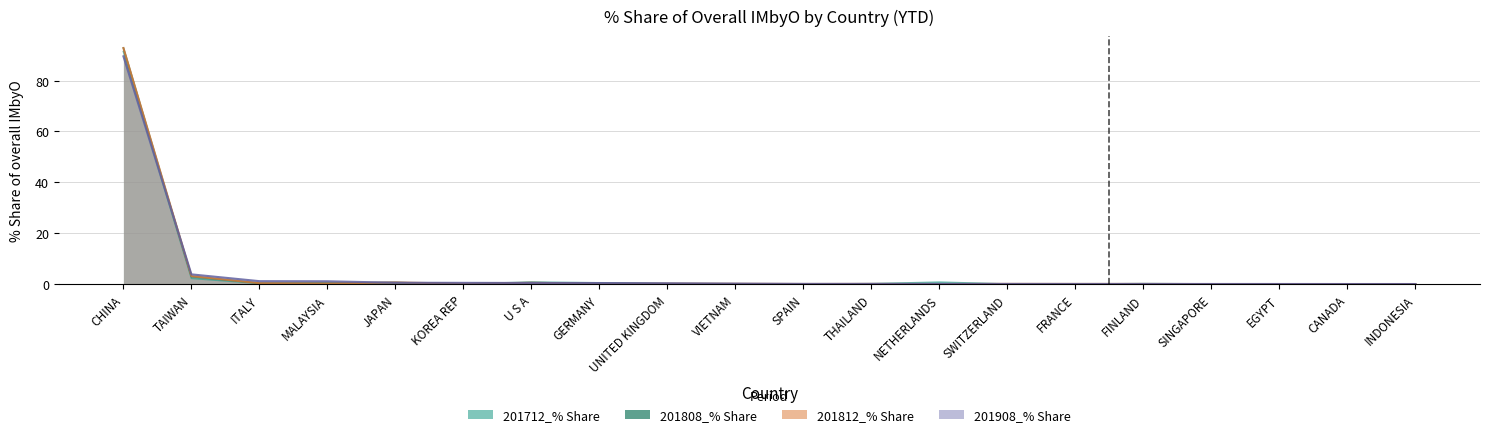

What are all the series names shown in the legend?

201712_% Share, 201808_% Share, 201812_% Share, 201908_% Share